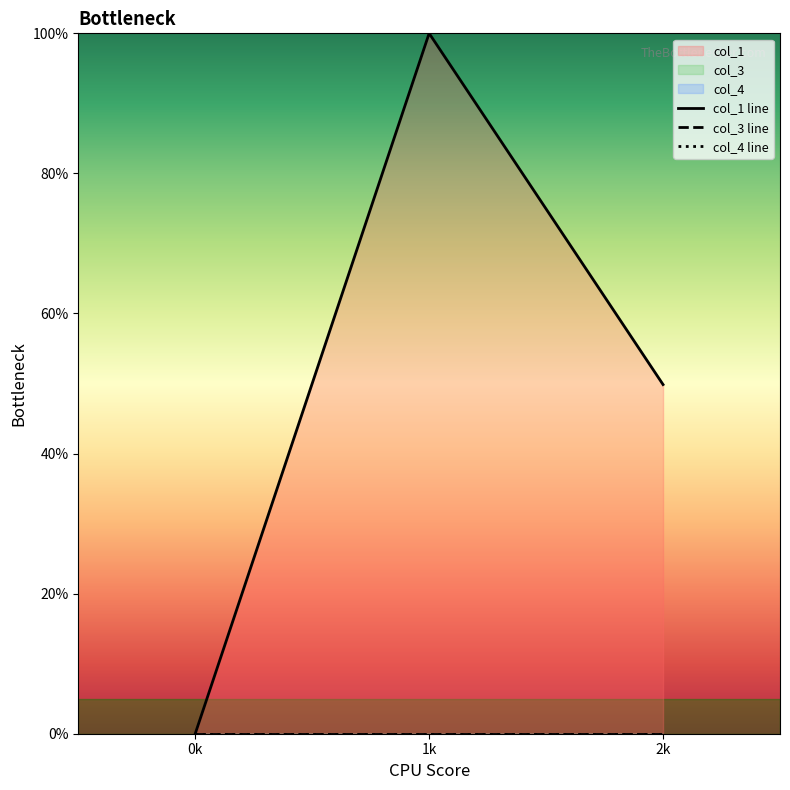

Which series has the largest total across all categories?

col_1 line